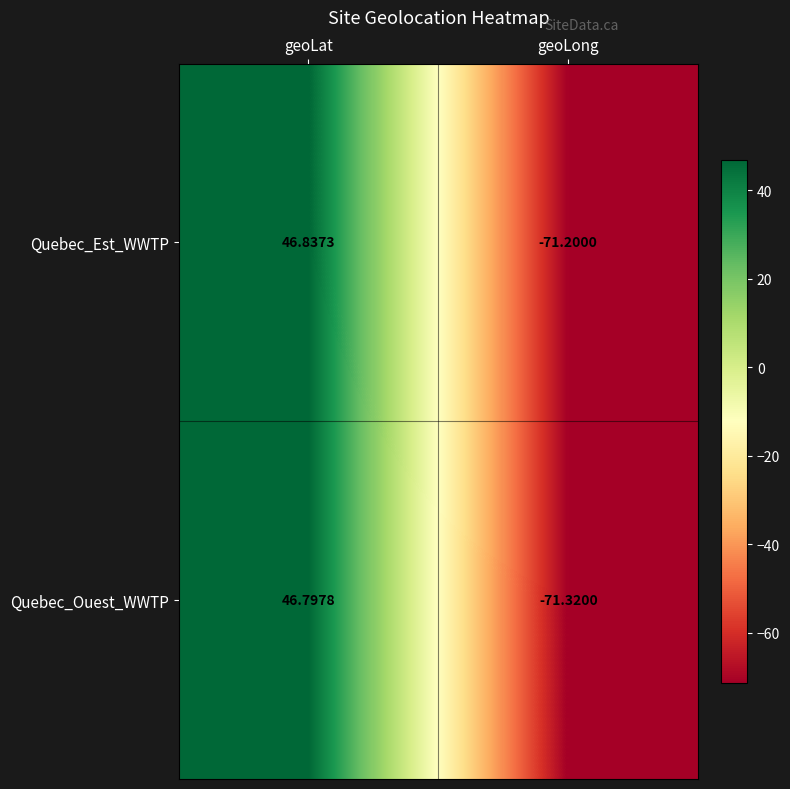

What is the difference between the highest and lowest values at geoLong?

0.1